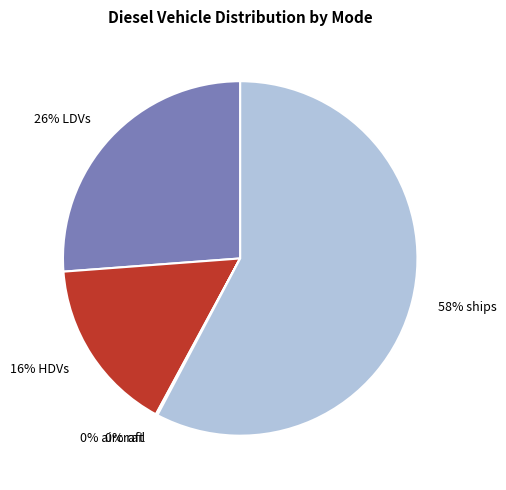

Which slice represents more than half of the pie?

58% ships